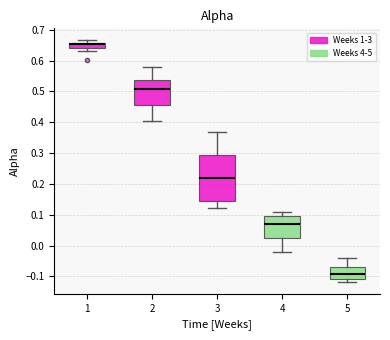

Where is the lower edge of the box at x = 2 on the y-axis? The values are not printed on the chart, so give them approximately, as read against the axis.

0.46